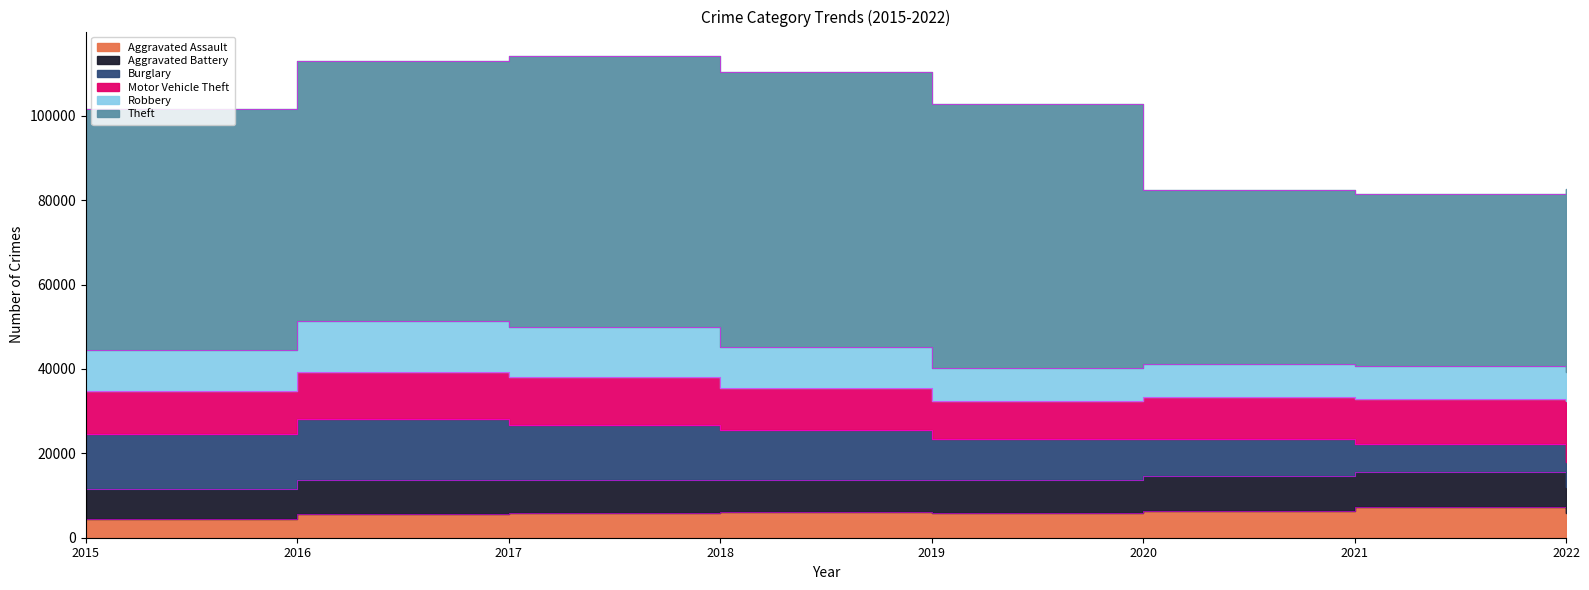

Which category has the highest value in the Aggravated Battery series?

2021